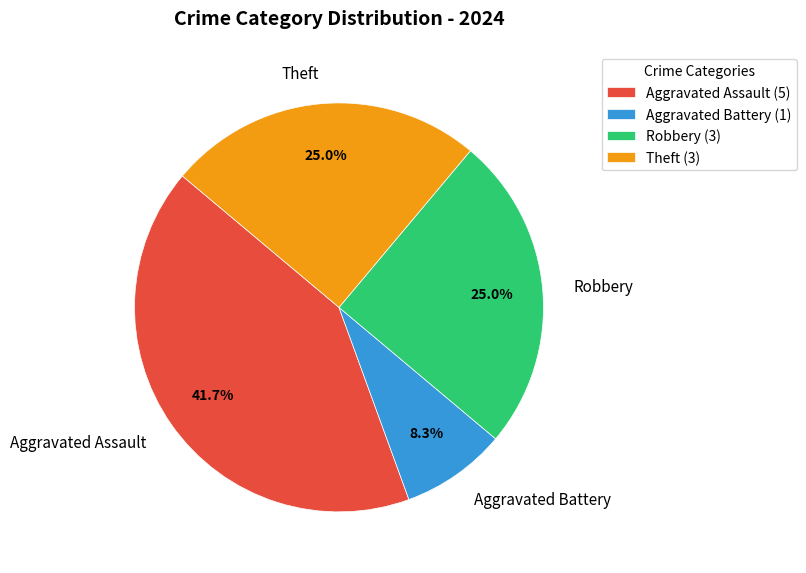

Is there a majority slice in this chart?

No